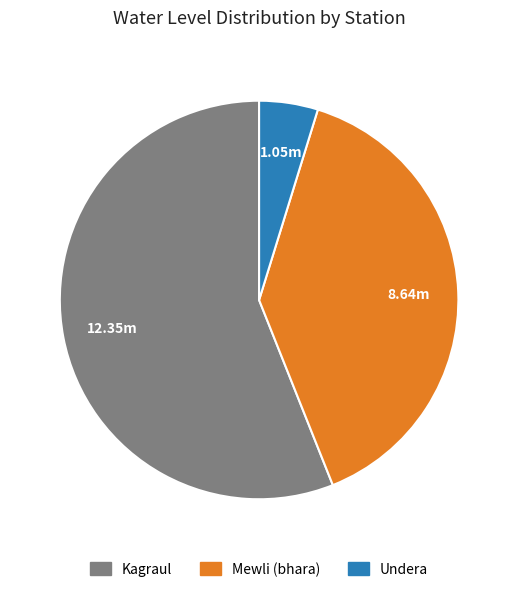

Is there a majority slice in this chart?

Yes